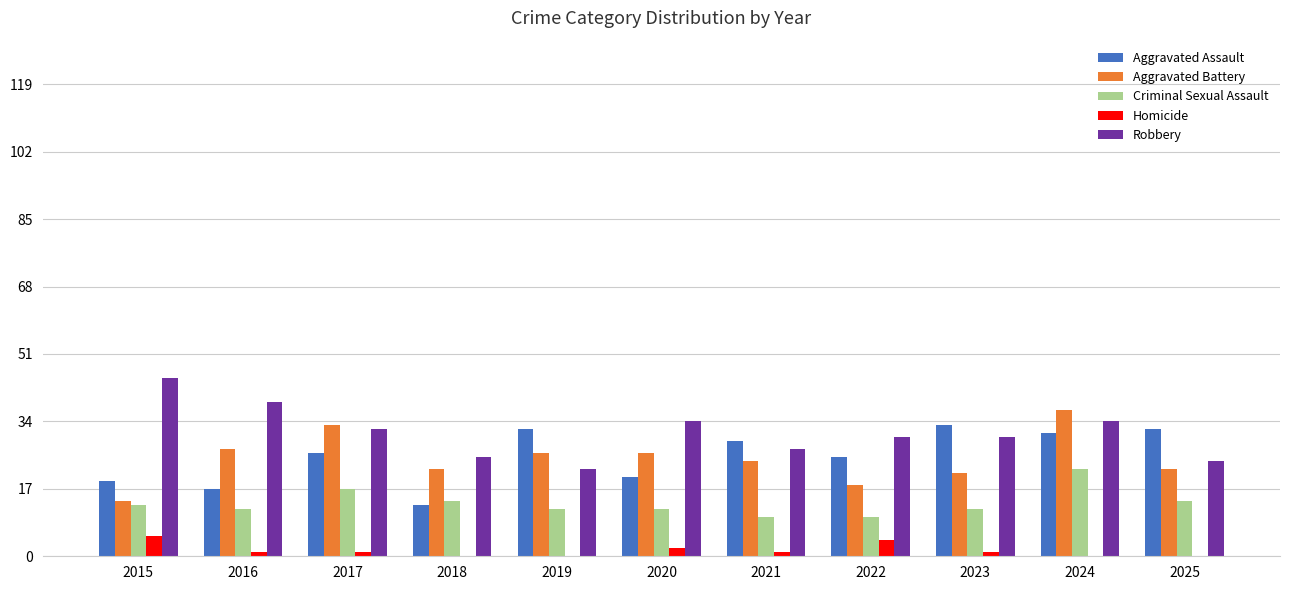

The value of Robbery at 2015 is 45. True or false?

True